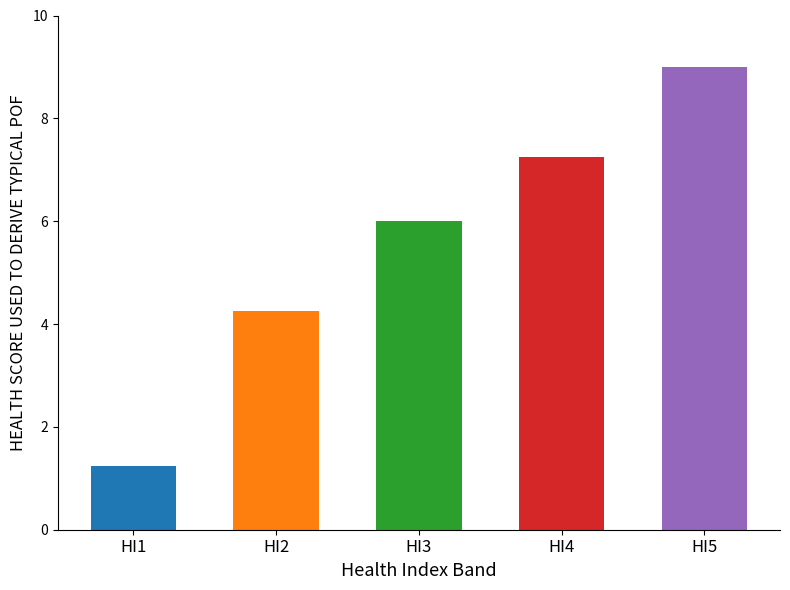

Between HI5 and HI3, which is larger?

HI5